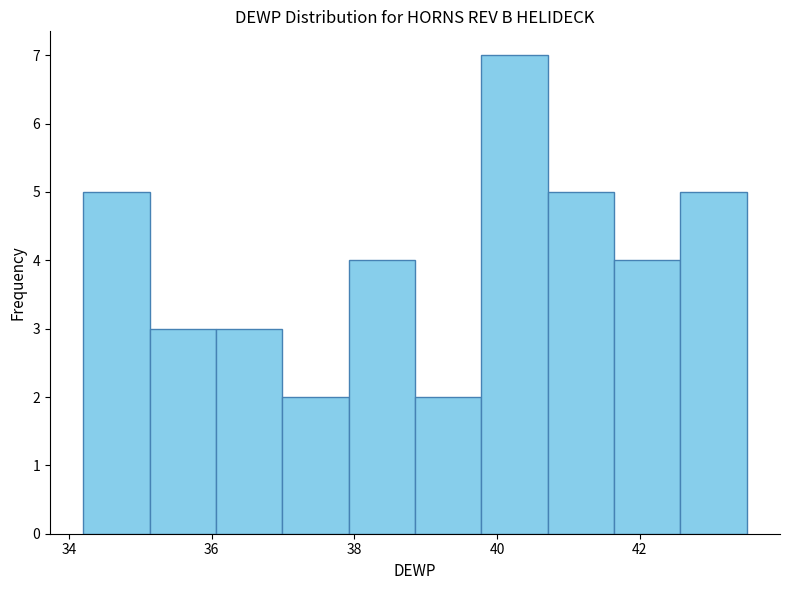

What is the height of the bar covering 41.6 to 42.6 on the x-axis? Neither the bar edges nor the heights are printed on the chart, so give them approximately, as read against the axes.

4